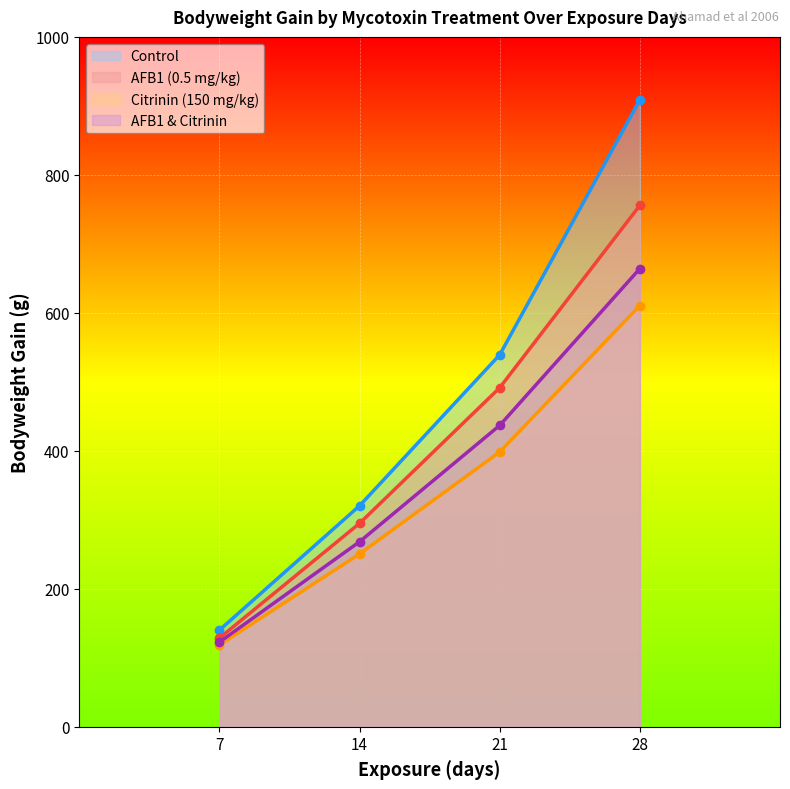

What are all the series names shown in the legend?

Control, AFB1 (0.5 mg/kg), Citrinin (150 mg/kg), AFB1 & Citrinin